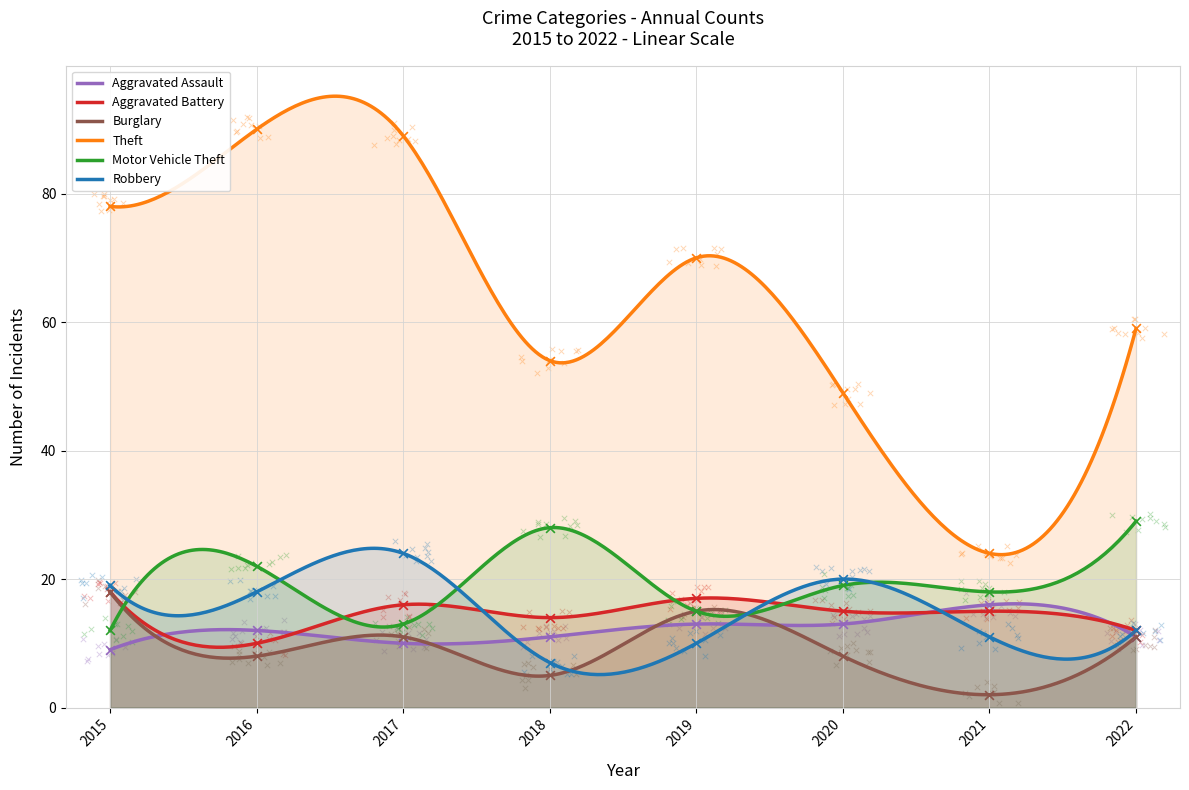

Which series contains the highest Y value?

Theft